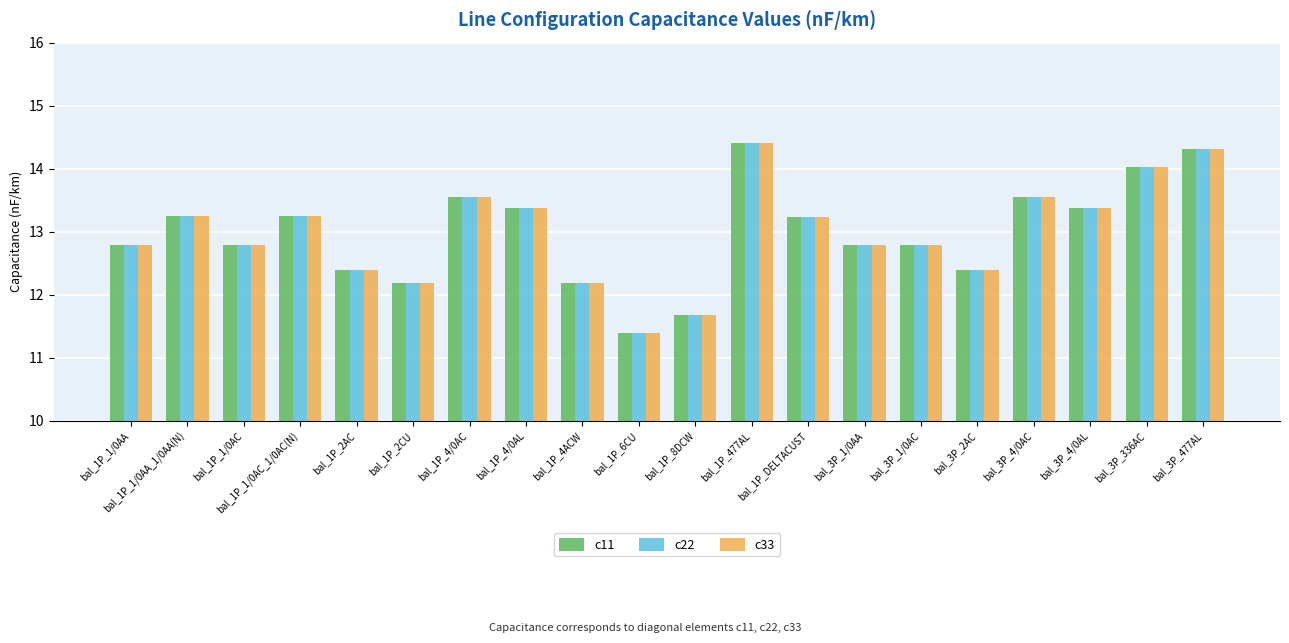

What is the value of the c11 bar at the 2nd from the left?

13.2